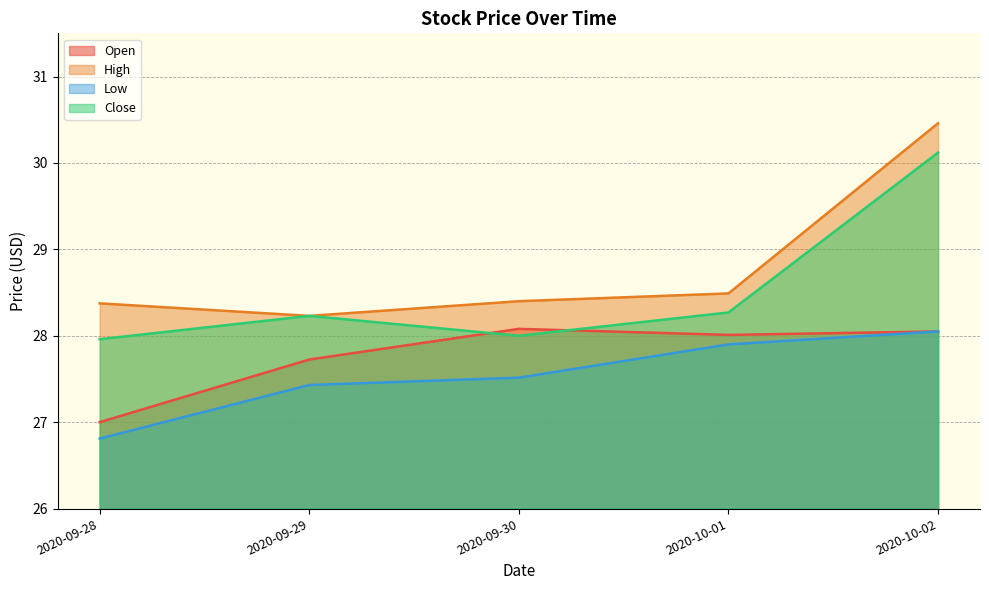

Reading right to left, what are all the values shown in this chart?

Open: 2020-10-02=28.0	2020-10-01=28.0	2020-09-30=28.1	2020-09-29=27.7	2020-09-28=27.0
High: 2020-10-02=30.5	2020-10-01=28.5	2020-09-30=28.4	2020-09-29=28.2	2020-09-28=28.4
Low: 2020-10-02=28.0	2020-10-01=27.9	2020-09-30=27.5	2020-09-29=27.4	2020-09-28=26.8
Close: 2020-10-02=30.1	2020-10-01=28.3	2020-09-30=28.0	2020-09-29=28.2	2020-09-28=28.0